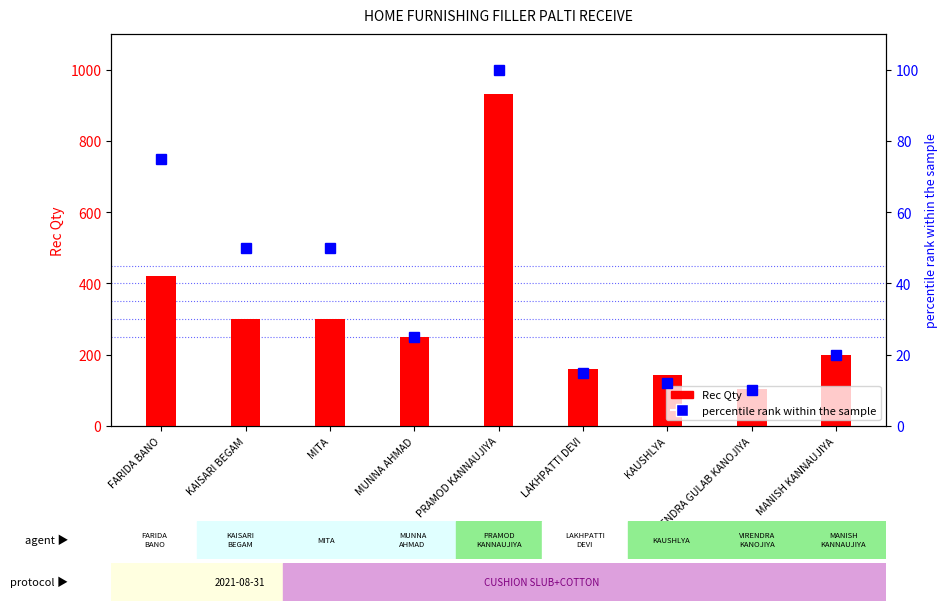

Which series has the largest total across all categories?

Rec Qty